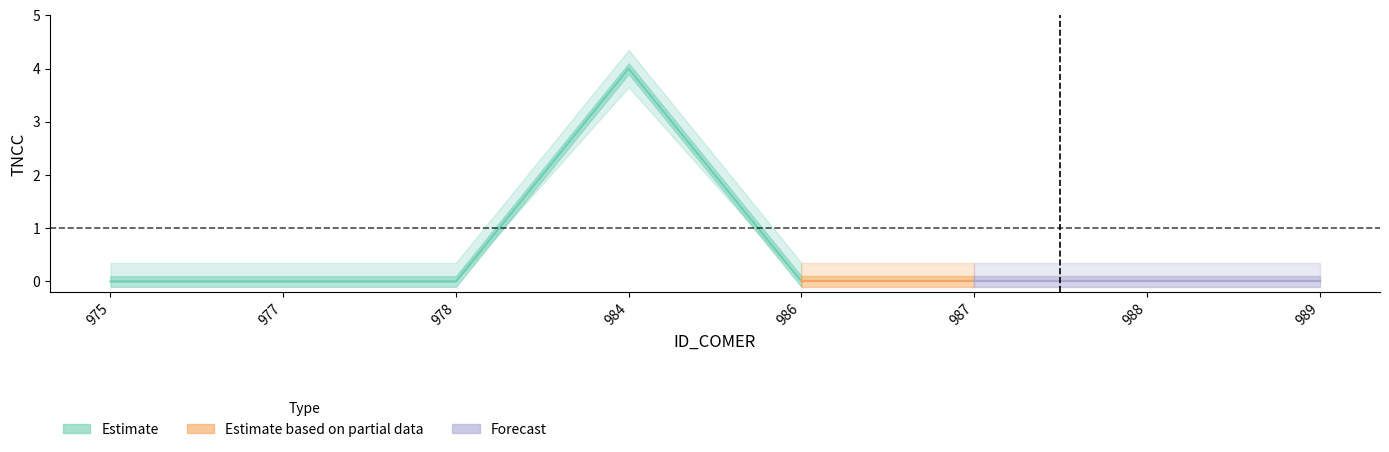

How many lines are shown in the chart?

1